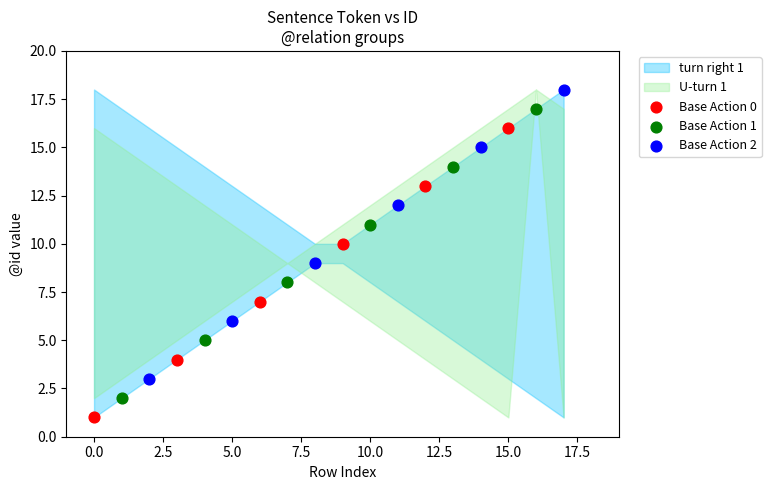

Which series reaches the maximum Y coordinate?

Base Action 2